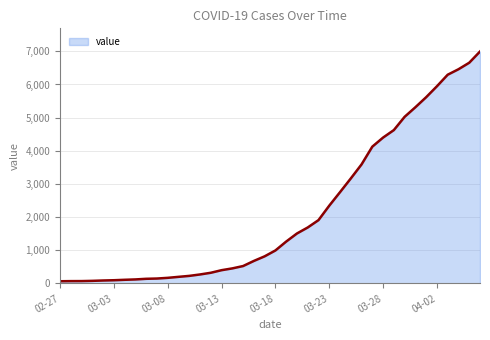

What is the greatest value displayed?

6995